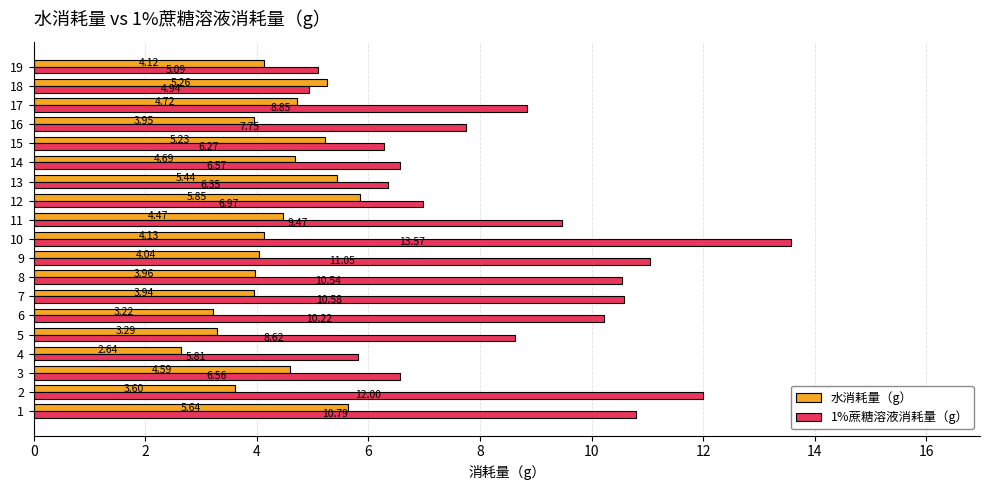

Is it true that 水消耗量（g） equals 2.5 at 16?

False